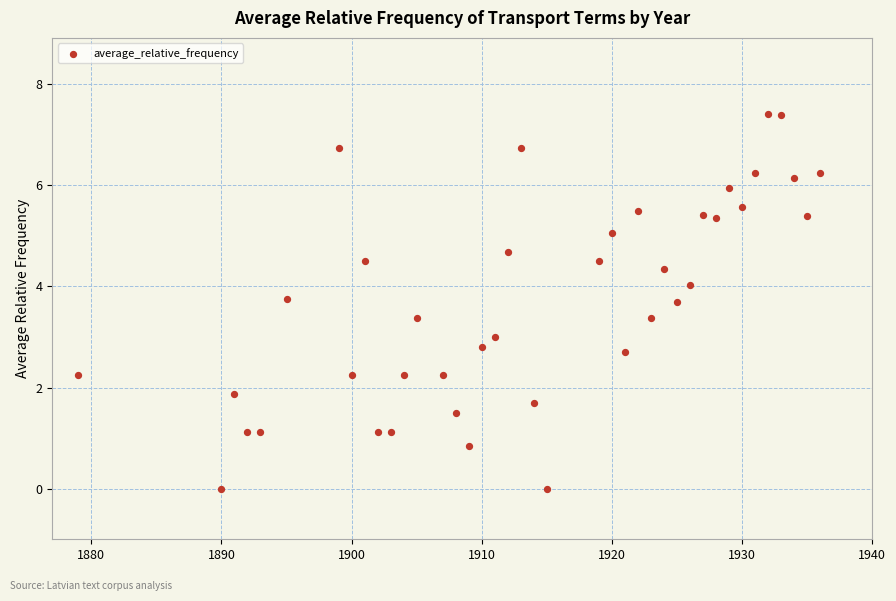

What is the range of Y values (max minus min)?

7.4